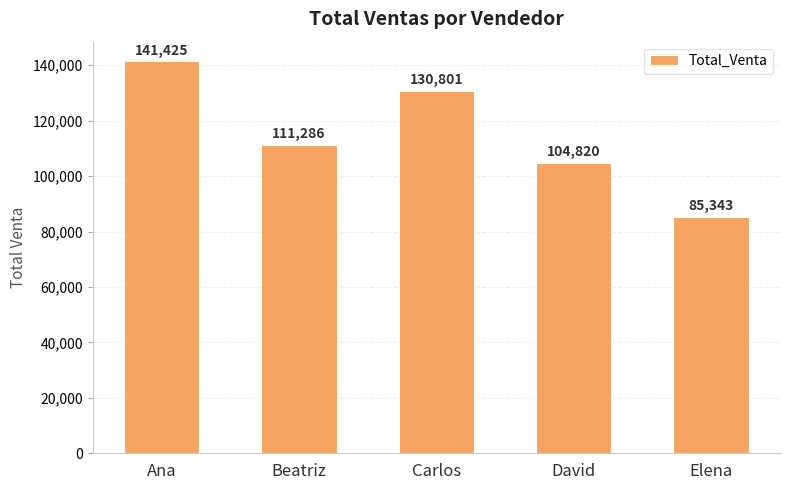

Reading left to right, transcribe all the data shown in this chart.

141425	111286	130801	104820	85343